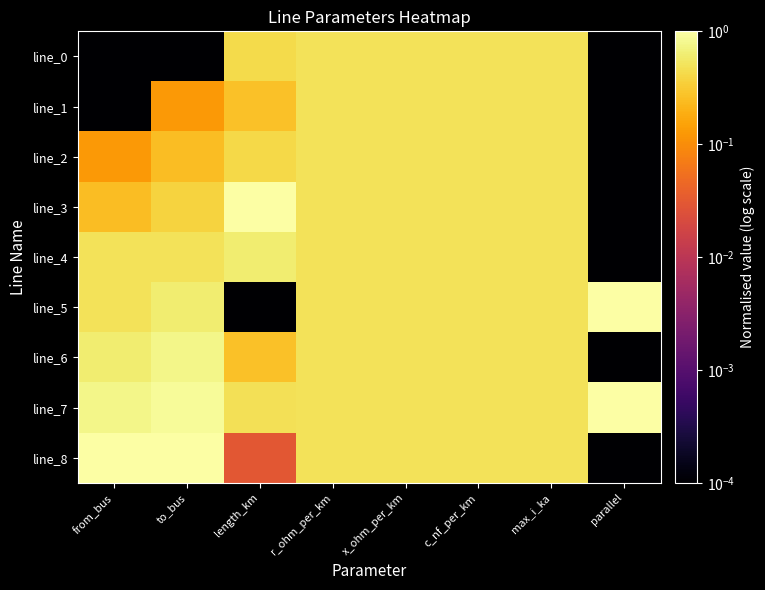

Between r_ohm_per_km and from_bus, which is larger?

r_ohm_per_km